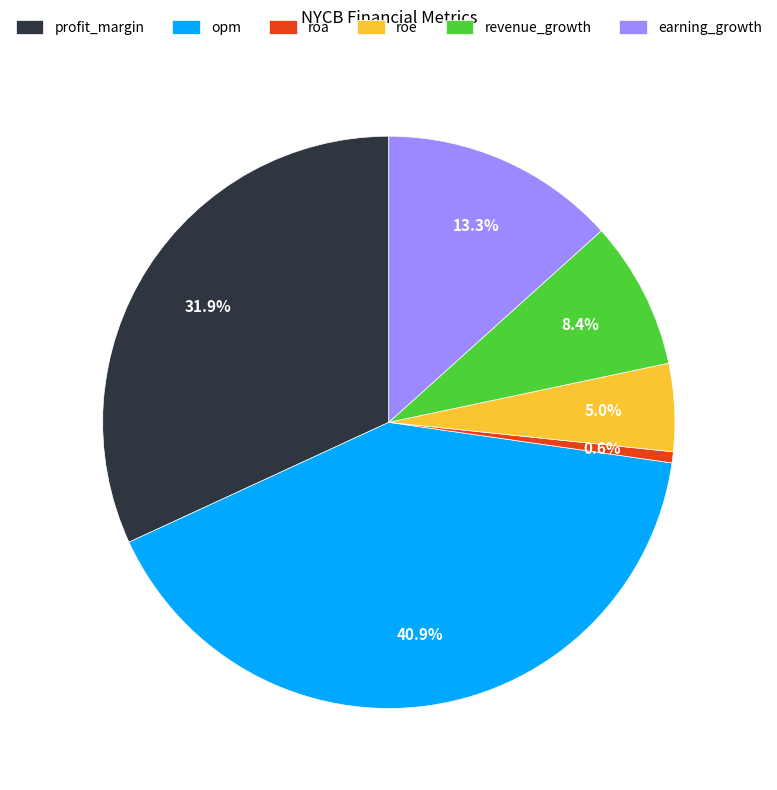

What percentage is the profit_margin slice, to the nearest percent?

32%